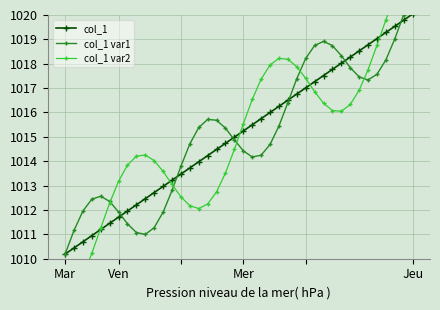

At which label does col_1 reach its minimum?

Mar